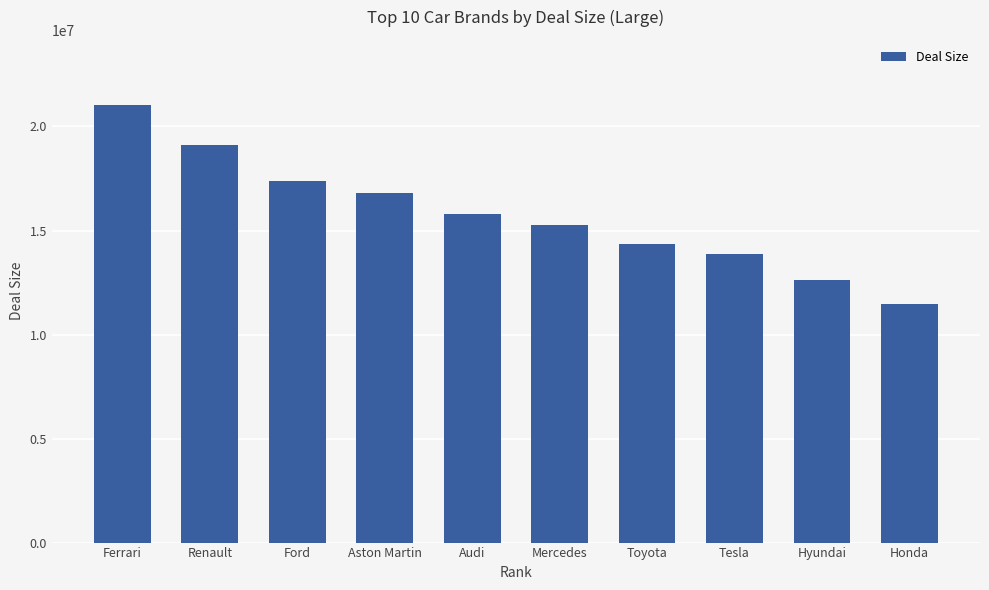

Is it true that the value at Hyundai is 6463467.6?

False